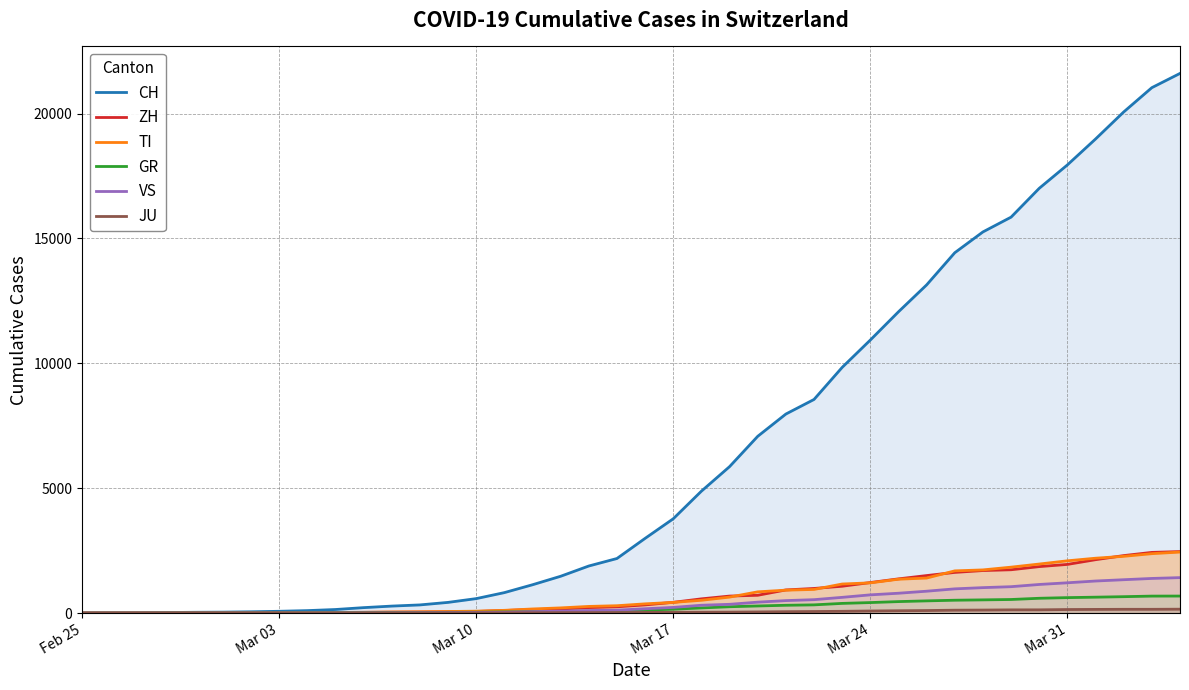

How many lines are shown in the chart?

6